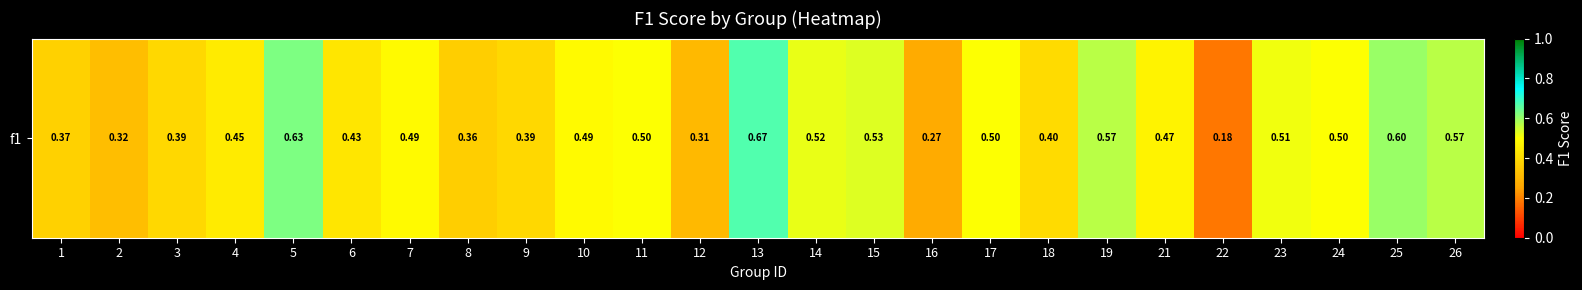

Which has a higher value, 2 or 26?

26